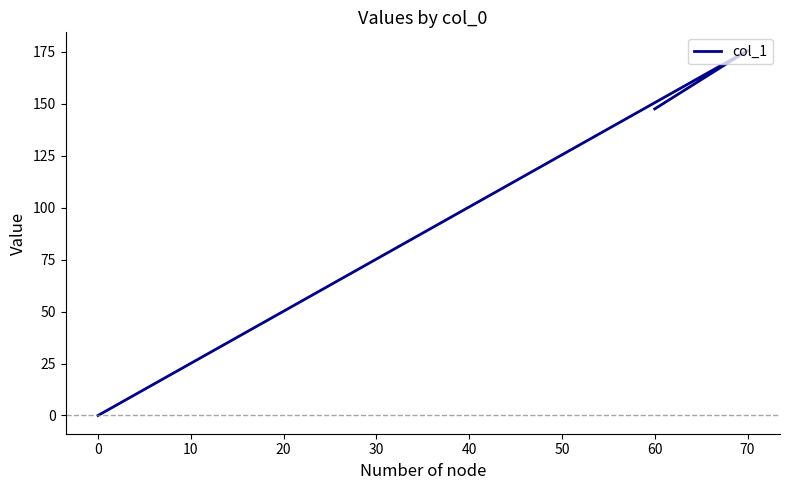

How many lines are shown in the chart?

1